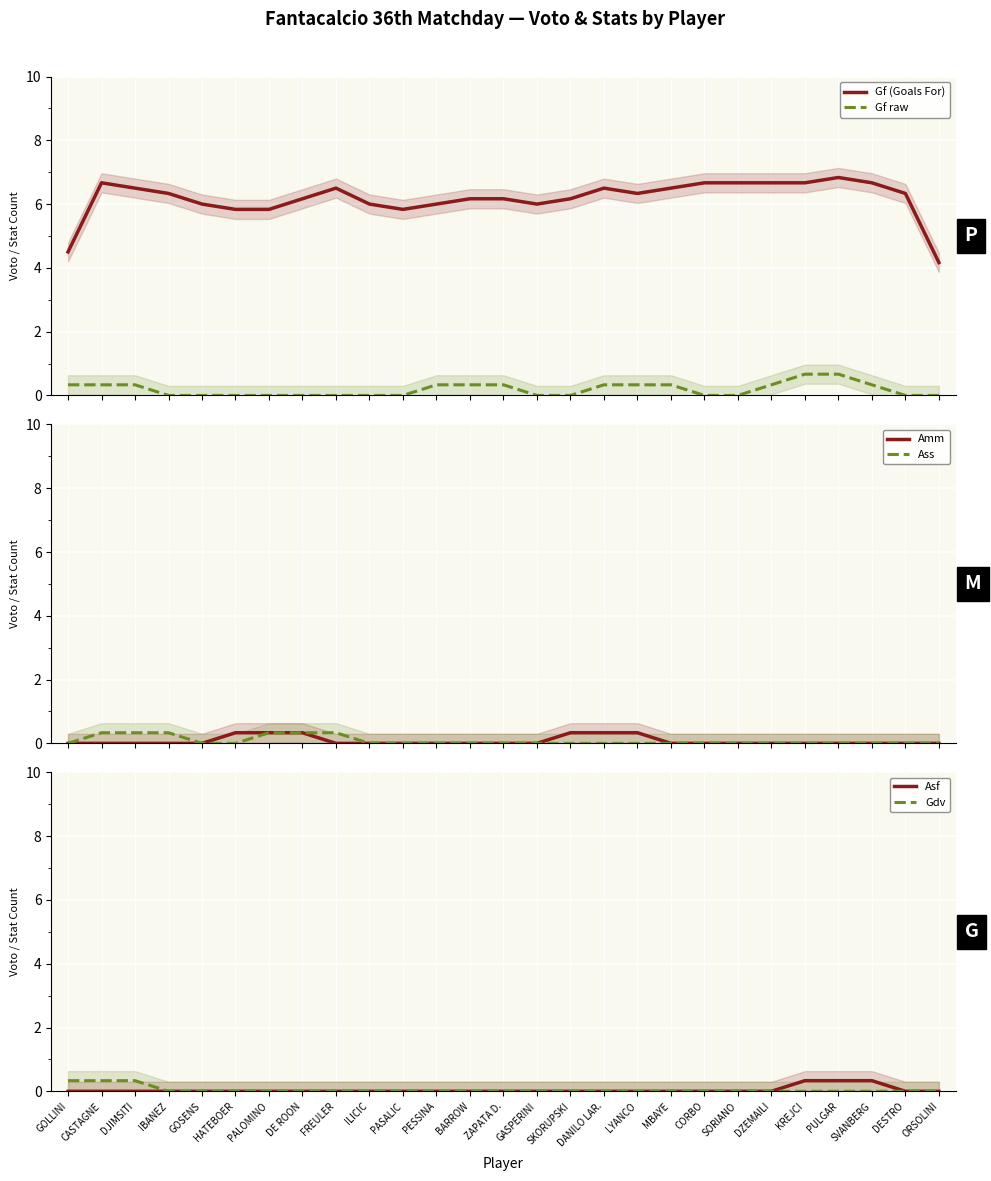

Reading right to left, list all the values displayed in this chart.

Gf (Goals For): 4.2	6.3	6.7	6.8	6.7	6.7	6.7	6.7	6.5	6.3	6.5	6.2	6.0	6.2	6.2	6.0	5.8	6.0	6.5	6.2	5.8	5.8	6.0	6.3	6.5	6.7	4.5
Gf raw: 0.0	0.0	0.3	0.7	0.7	0.3	0.0	0.0	0.3	0.3	0.3	0.0	0.0	0.3	0.3	0.3	0.0	0.0	0.0	0.0	0.0	0.0	0.0	0.0	0.3	0.3	0.3
Amm: 0.0	0.0	0.0	0.0	0.0	0.0	0.0	0.0	0.0	0.3	0.3	0.3	0.0	0.0	0.0	0.0	0.0	0.0	0.0	0.3	0.3	0.3	0.0	0.0	0.0	0.0	0.0
Ass: 0.0	0.0	0.0	0.0	0.0	0.0	0.0	0.0	0.0	0.0	0.0	0.0	0.0	0.0	0.0	0.0	0.0	0.0	0.3	0.3	0.3	0.0	0.0	0.3	0.3	0.3	0.0
Asf: 0.0	0.0	0.3	0.3	0.3	0.0	0.0	0.0	0.0	0.0	0.0	0.0	0.0	0.0	0.0	0.0	0.0	0.0	0.0	0.0	0.0	0.0	0.0	0.0	0.0	0.0	0.0
Gdv: 0.0	0.0	0.0	0.0	0.0	0.0	0.0	0.0	0.0	0.0	0.0	0.0	0.0	0.0	0.0	0.0	0.0	0.0	0.0	0.0	0.0	0.0	0.0	0.0	0.3	0.3	0.3